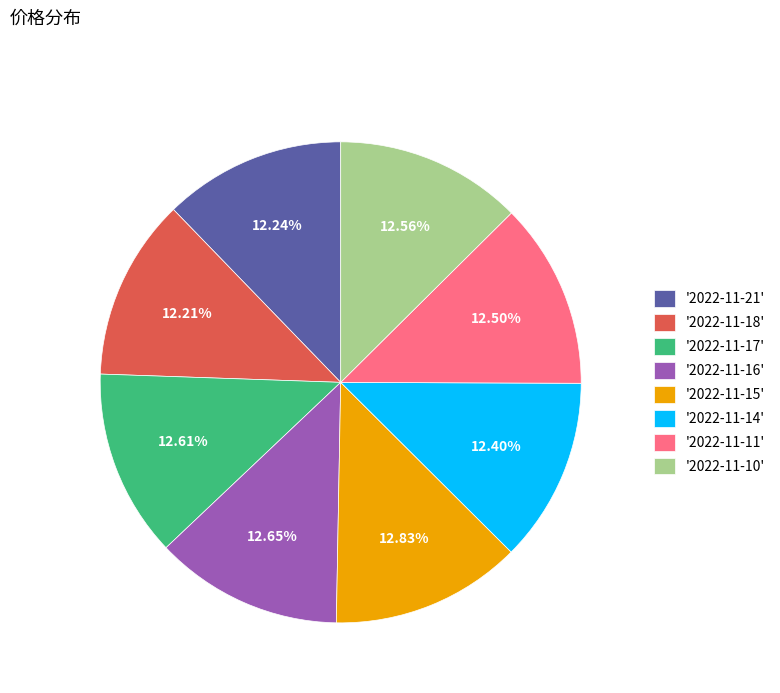

Combined, do '2022-11-18' and '2022-11-21' account for over 50%?

No